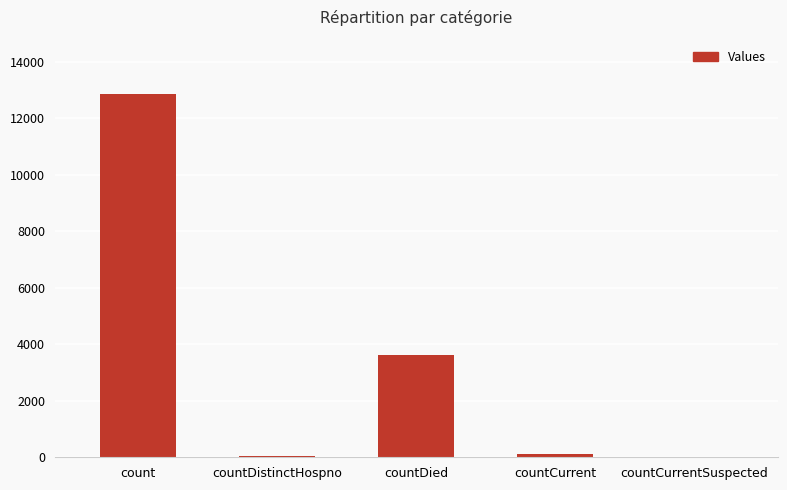

The chart shows a value of 18392 at count. True or false?

False